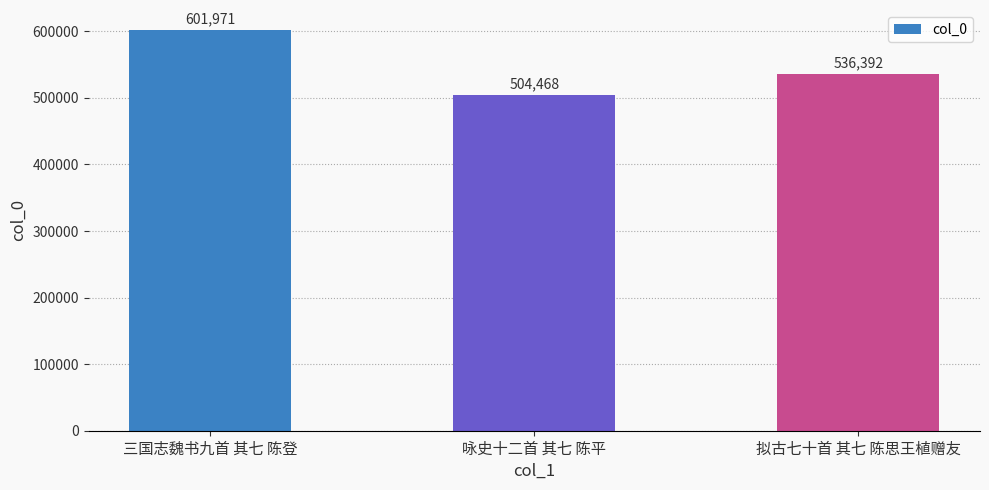

What is the sum of all values?

1642831